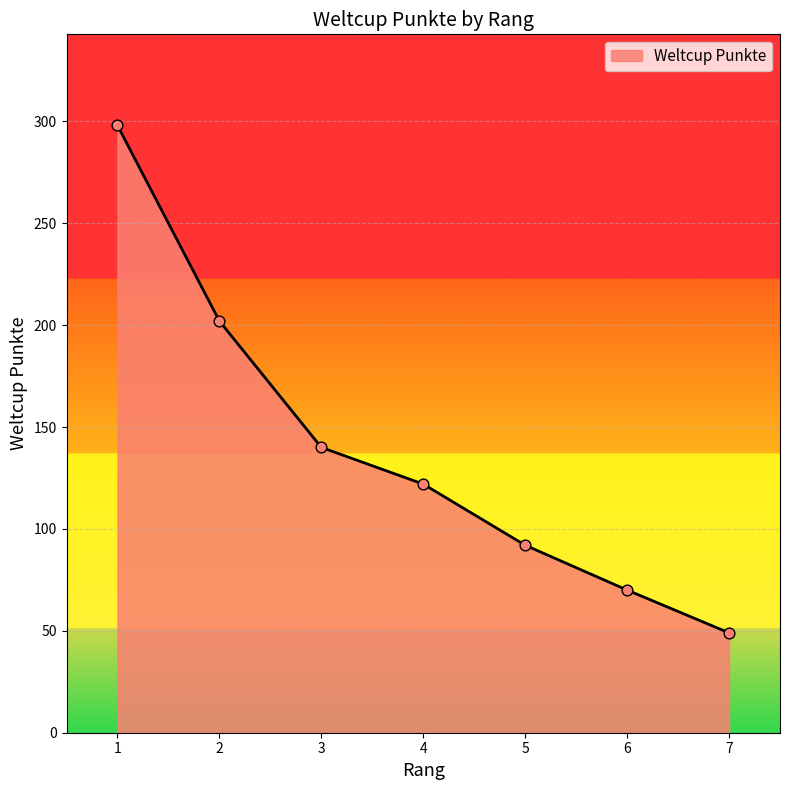

Between 1 and 6, which is larger?

1